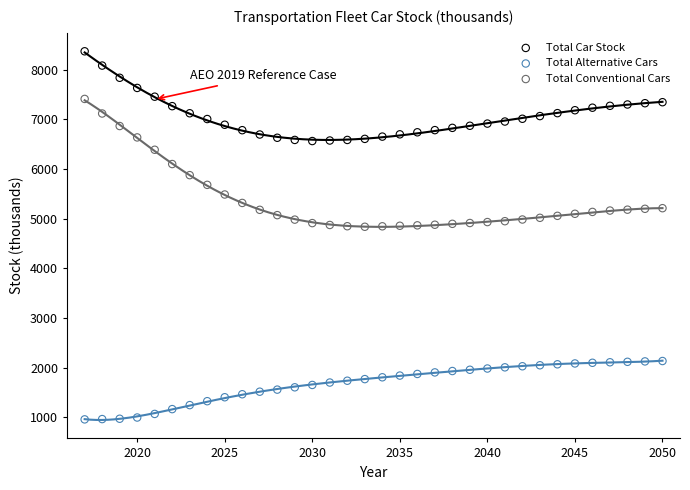

Which series contains the highest Y value?

Total Car Stock